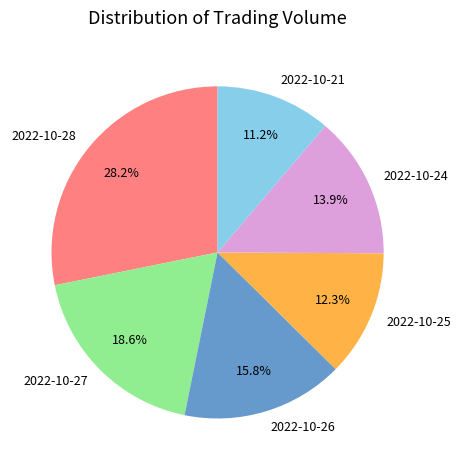

How many segments does this pie chart have?

6